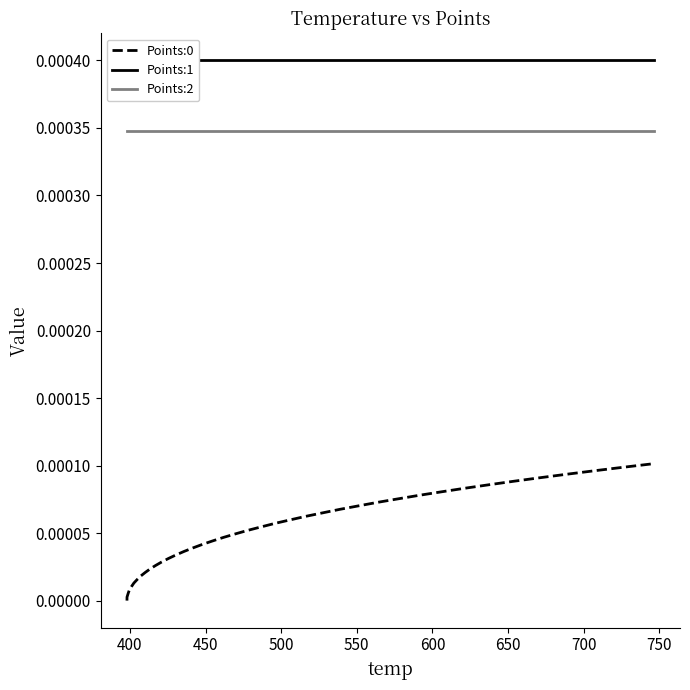

True or false: Points:0 and Points:2 cross at least once.

False